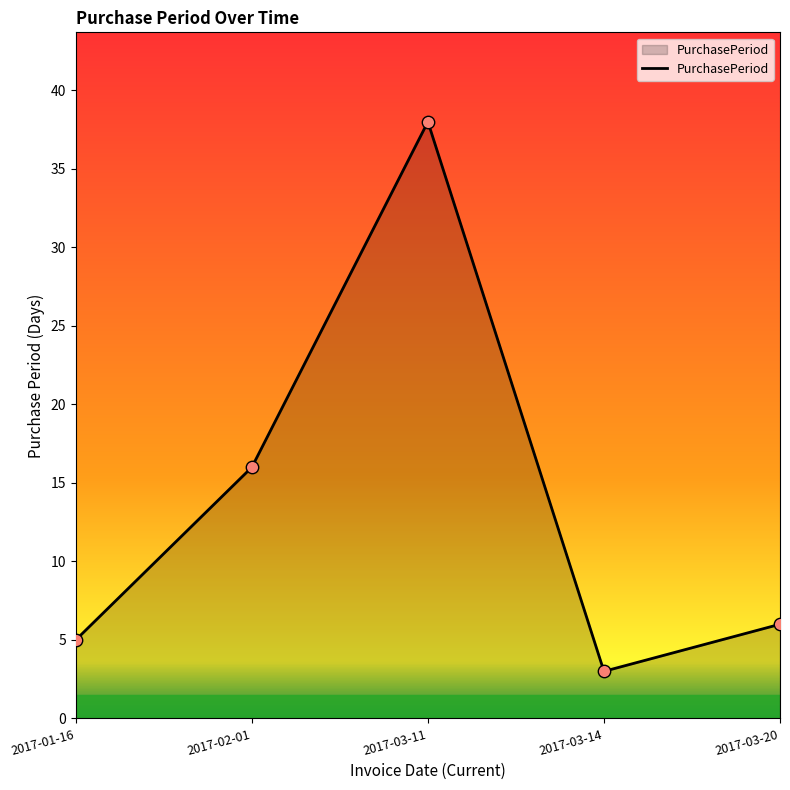

Between 2017-03-20 and 2017-02-01, which is larger?

2017-02-01